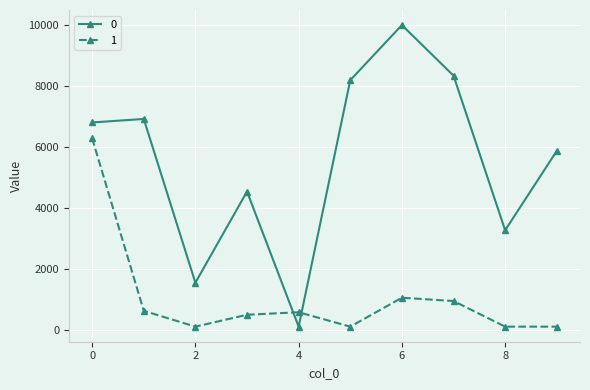

Rank the series by their maximum value, from lowest to highest.

1, 0